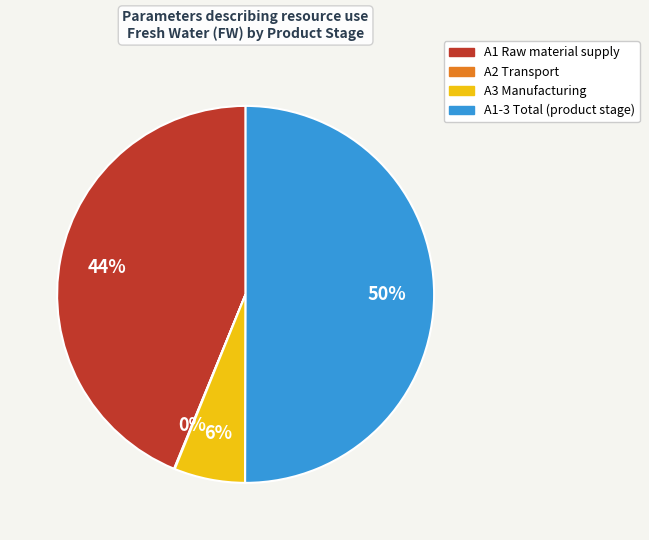

Is it true that A1-3 Total (product stage) is 57% of the pie?

False